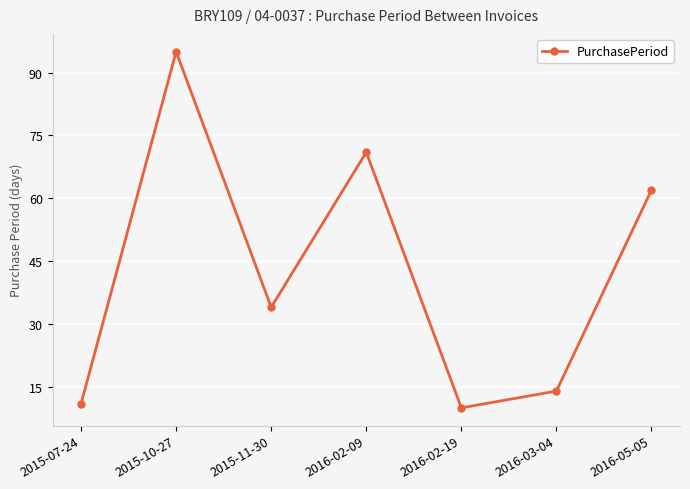

List the labels in order of value, largest first.

2015-10-27, 2016-02-09, 2016-05-05, 2015-11-30, 2016-03-04, 2015-07-24, 2016-02-19